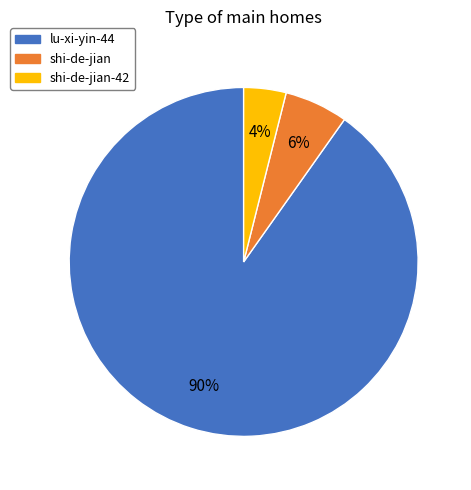

To the nearest percent, what is the difference between the largest and smallest slice percentages?

86%